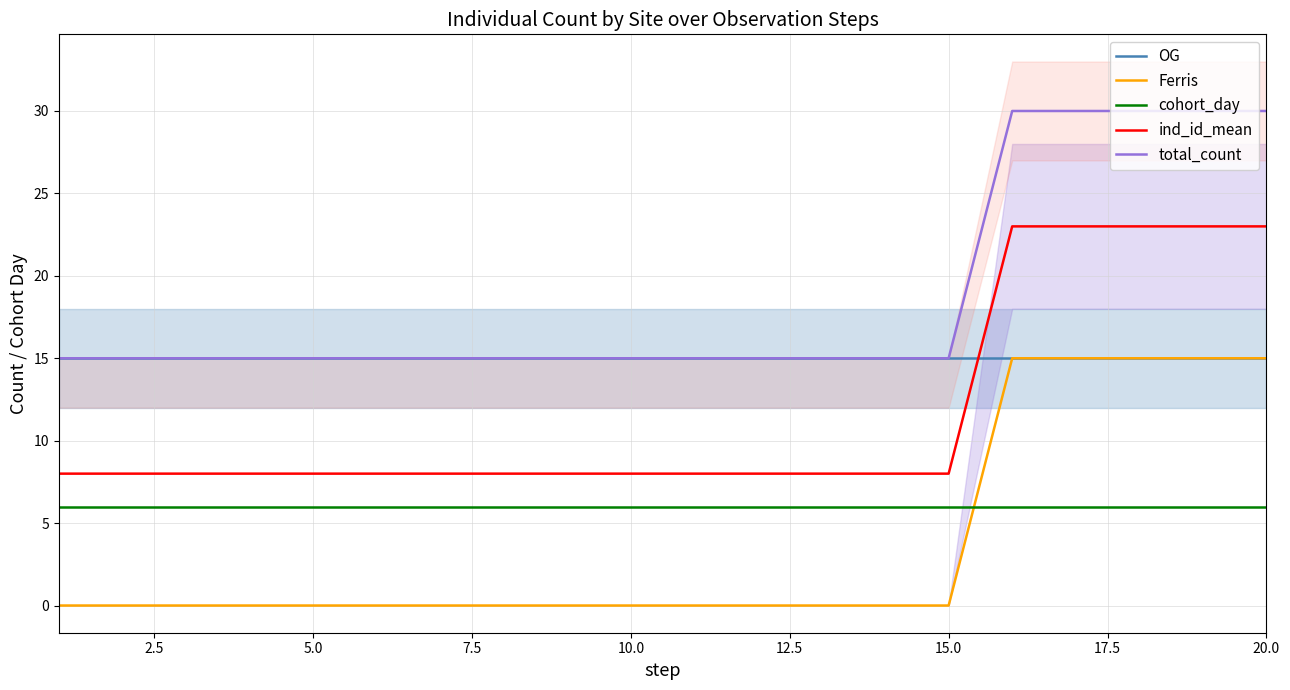

What is the lowest value of the cohort_day series?

6